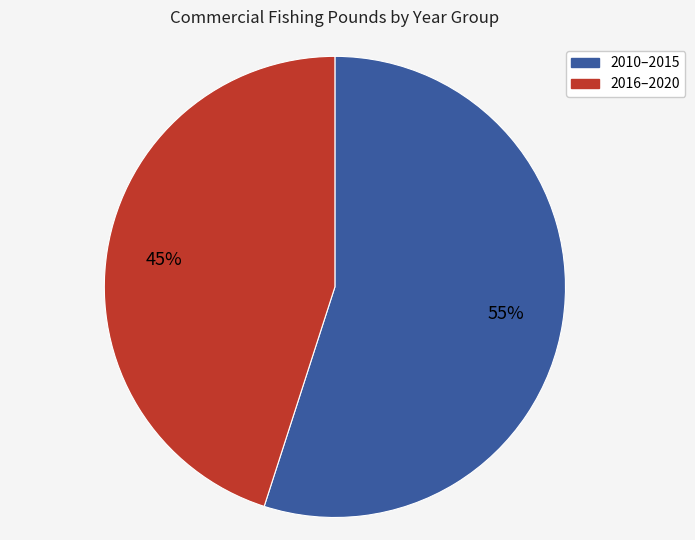

Is there any slice that represents more than half of the pie?

Yes